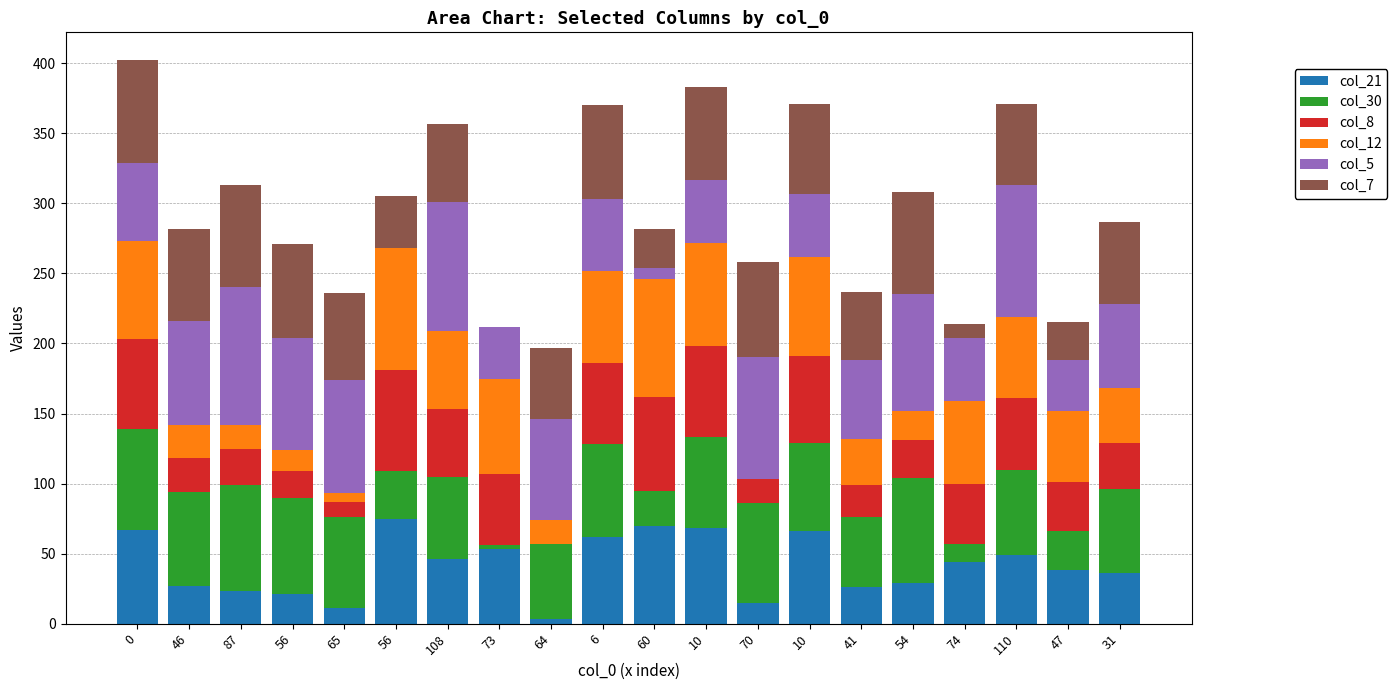

How many distinct data groups are displayed?

6